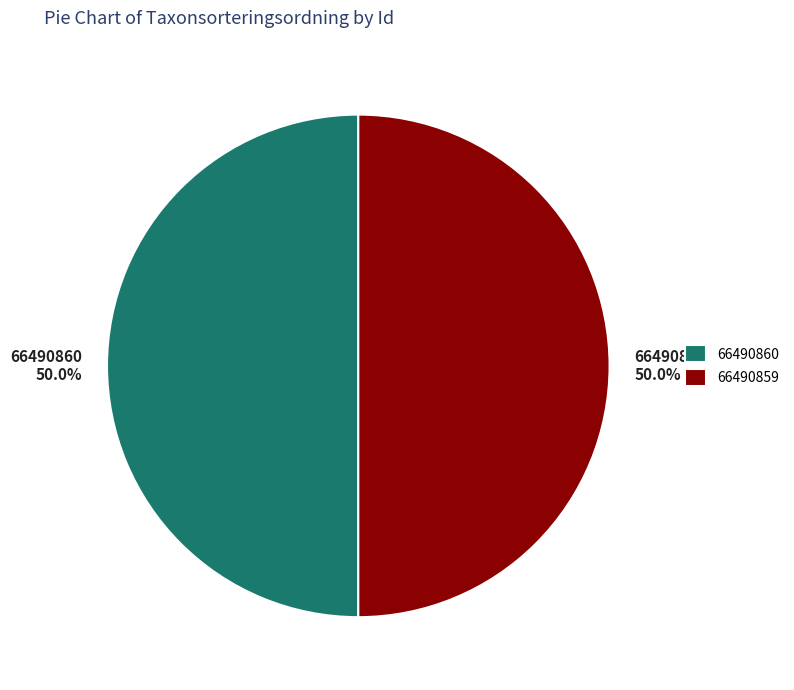

Combined, what portion of the pie is 66490859 and 66490860?

100.0%